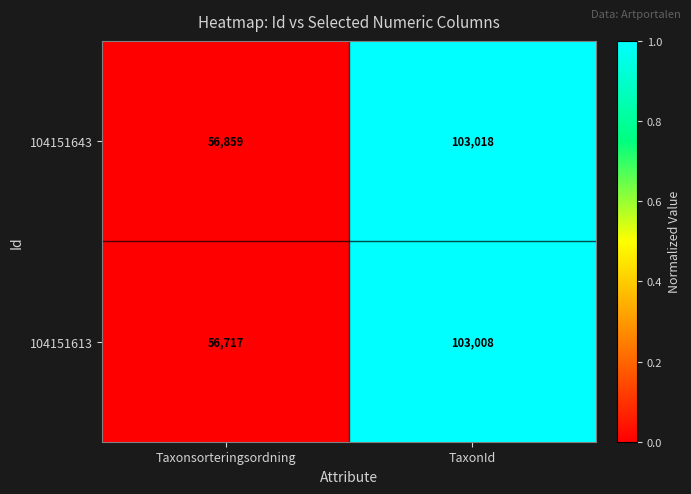

At TaxonId, list the series in order from largest to smallest.

104151643, 104151613